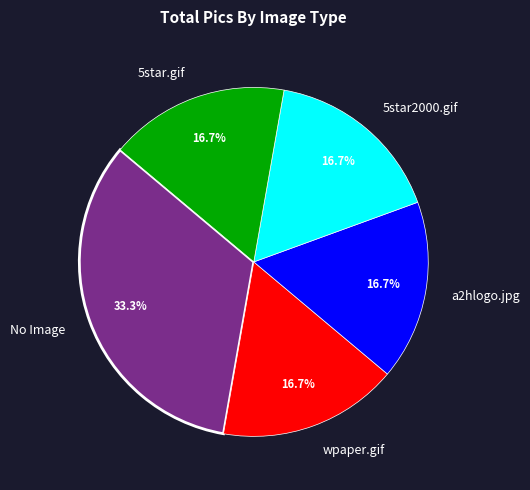

What is the ratio of the value at a2hlogo.jpg to the value at 5star.gif?

1.0